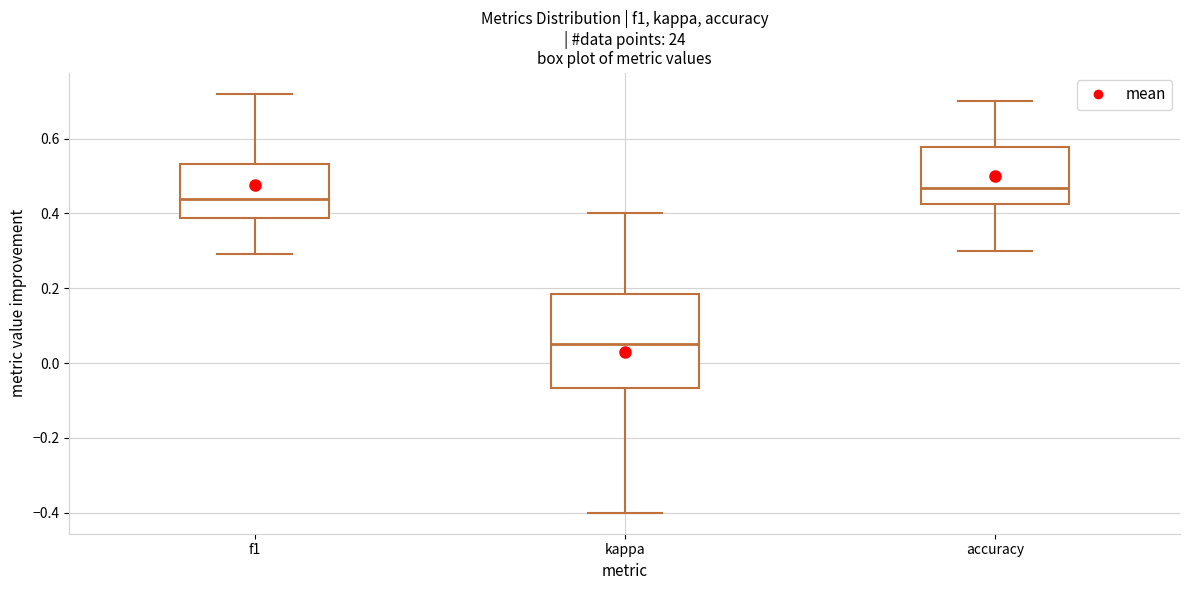

Which box is the tallest, from its lower edge to its upper edge?

kappa